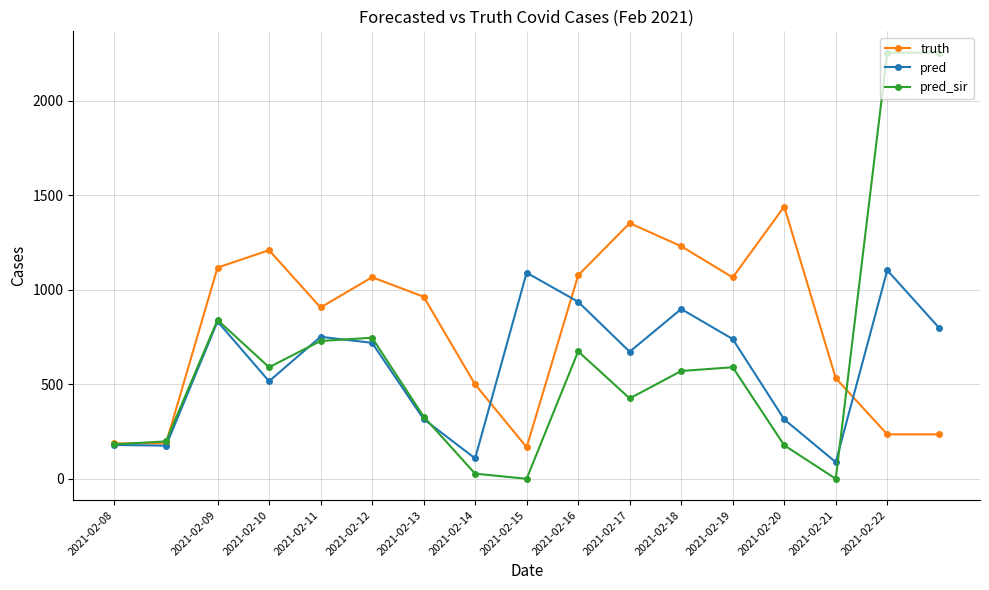

True or false: truth has more than 2 interior local peaks.

True